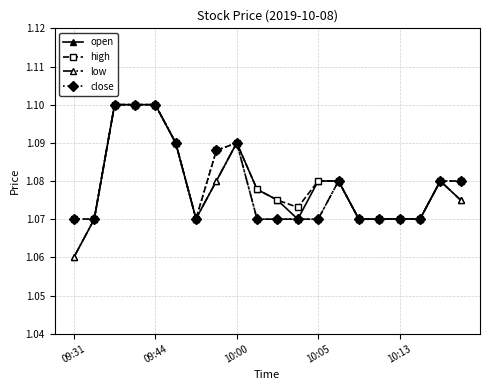

What are all the series names shown in the legend?

open, high, low, close